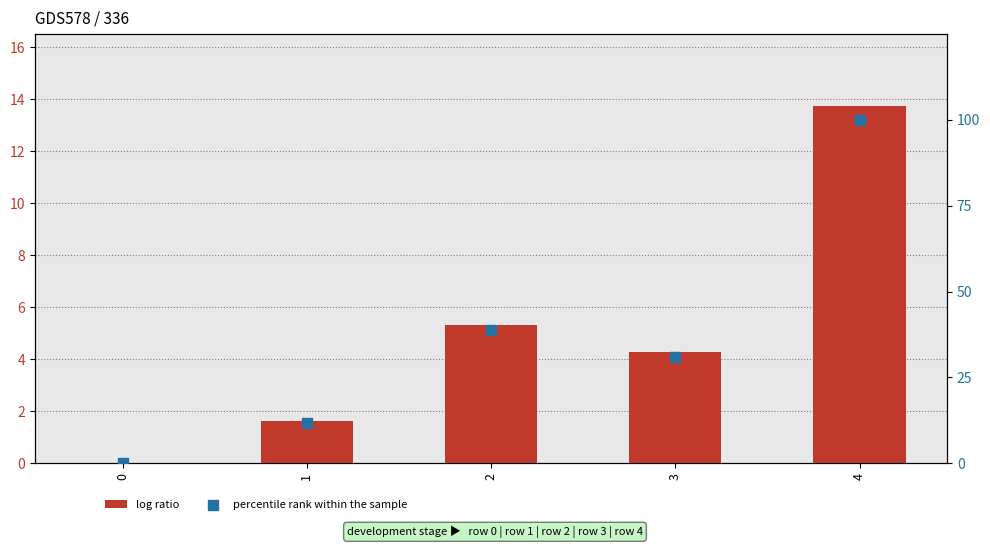

Which series has the widest spread of Y values?

percentile rank within the sample